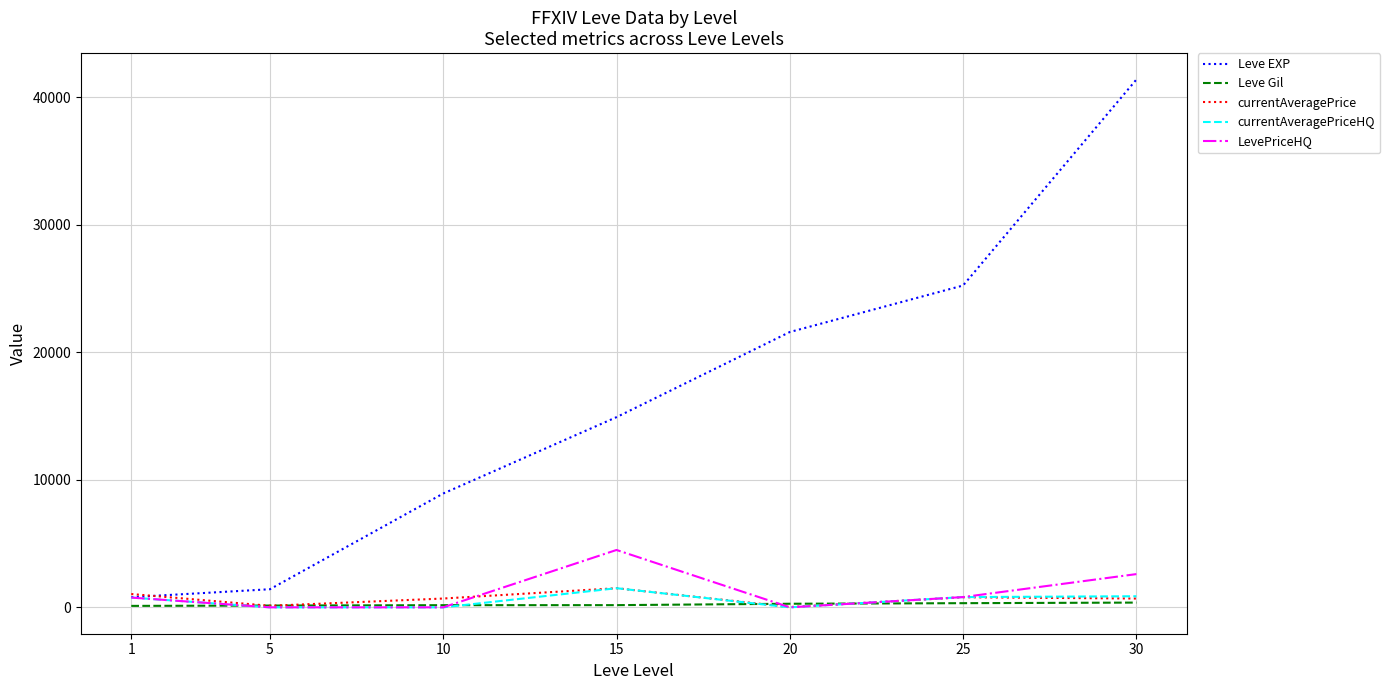

Is this an area chart (filled region under the line)?

No